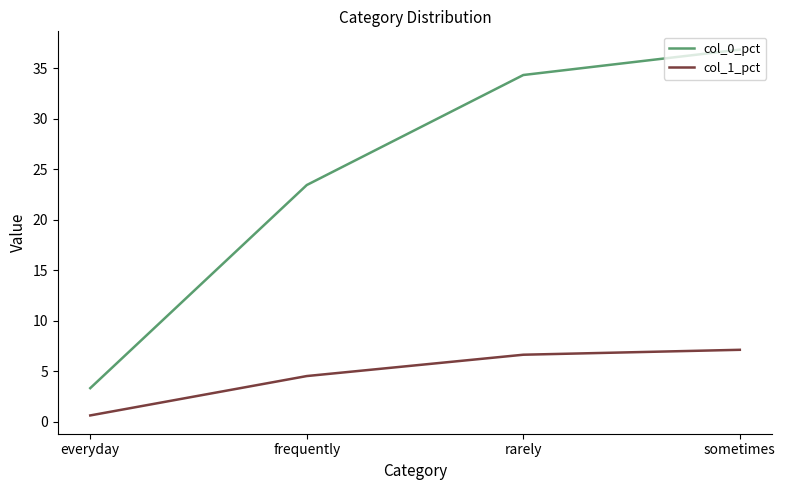

True or false: col_0_pct and col_1_pct cross at least once.

False